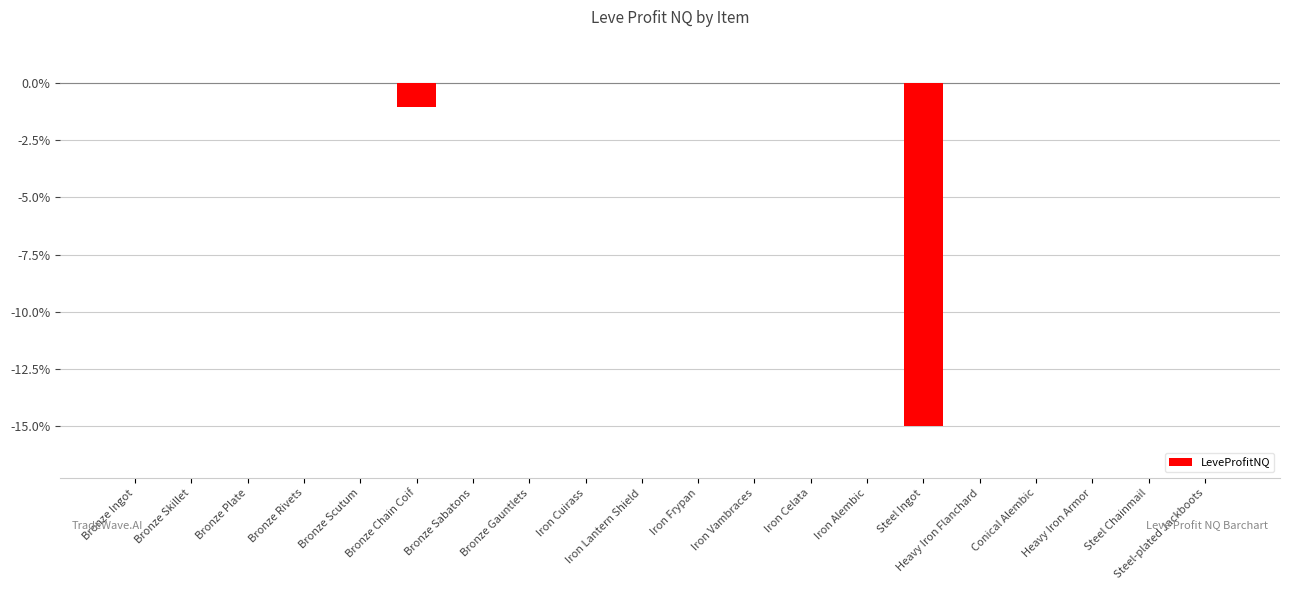

How many data points does each series have?

20